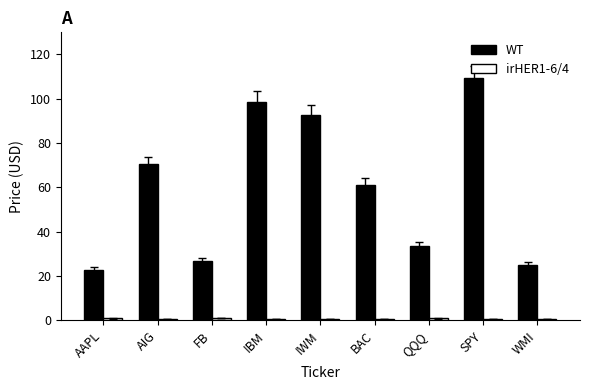

Which series has the largest total across all categories?

WT